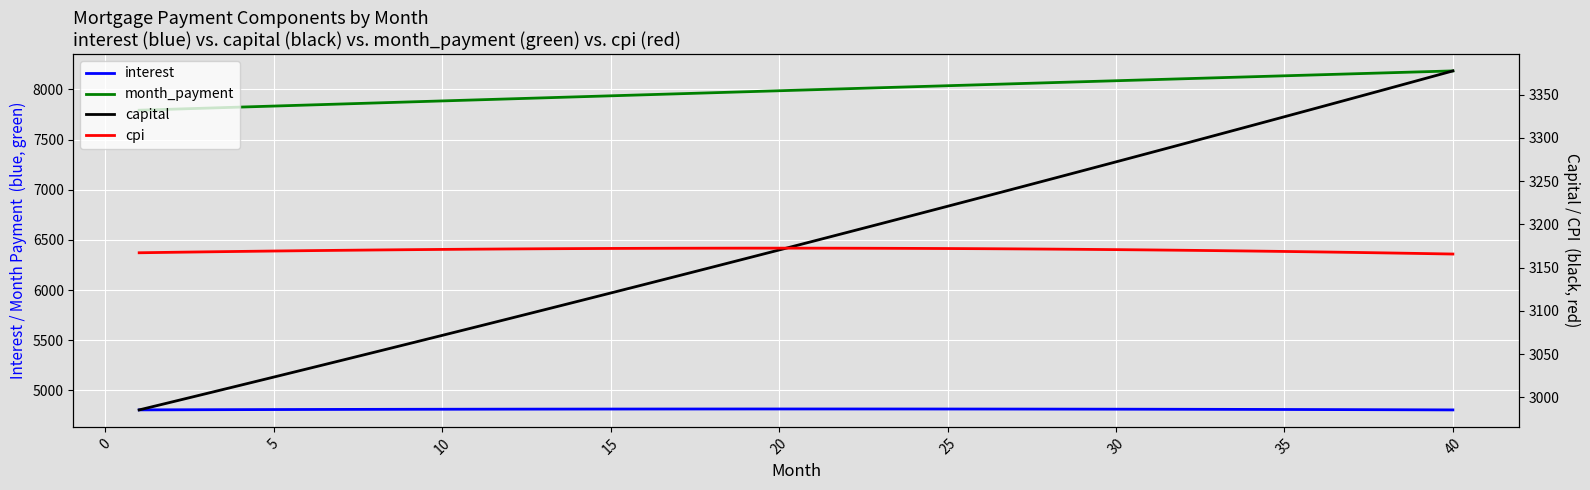

What is the maximum value shown in the chart?

8183.9